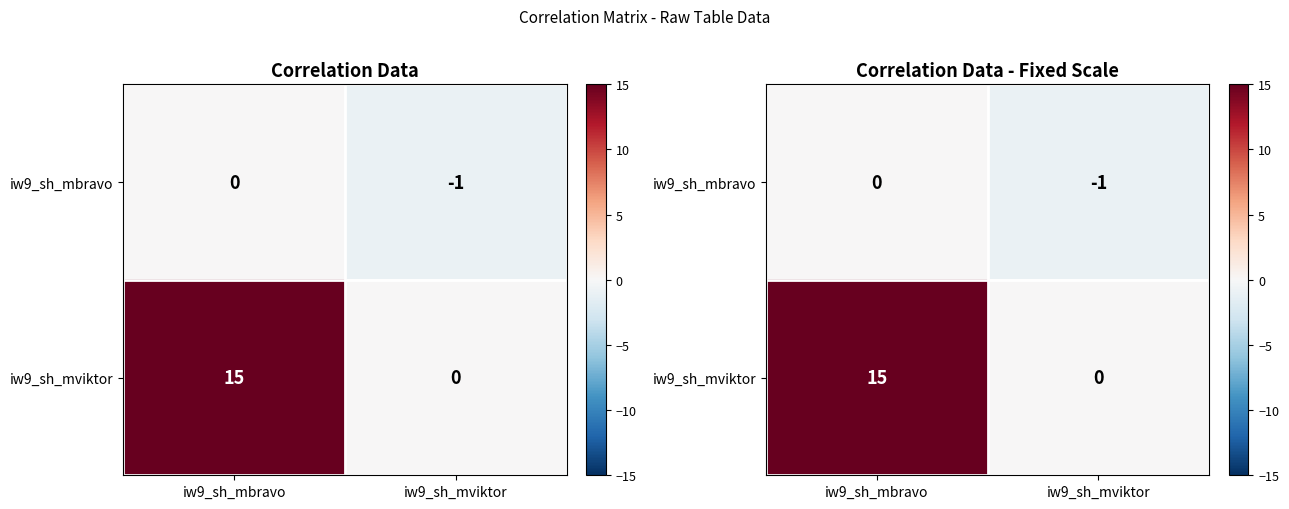

Count the iw9_sh_mviktor values in the range 0 to 15.

2